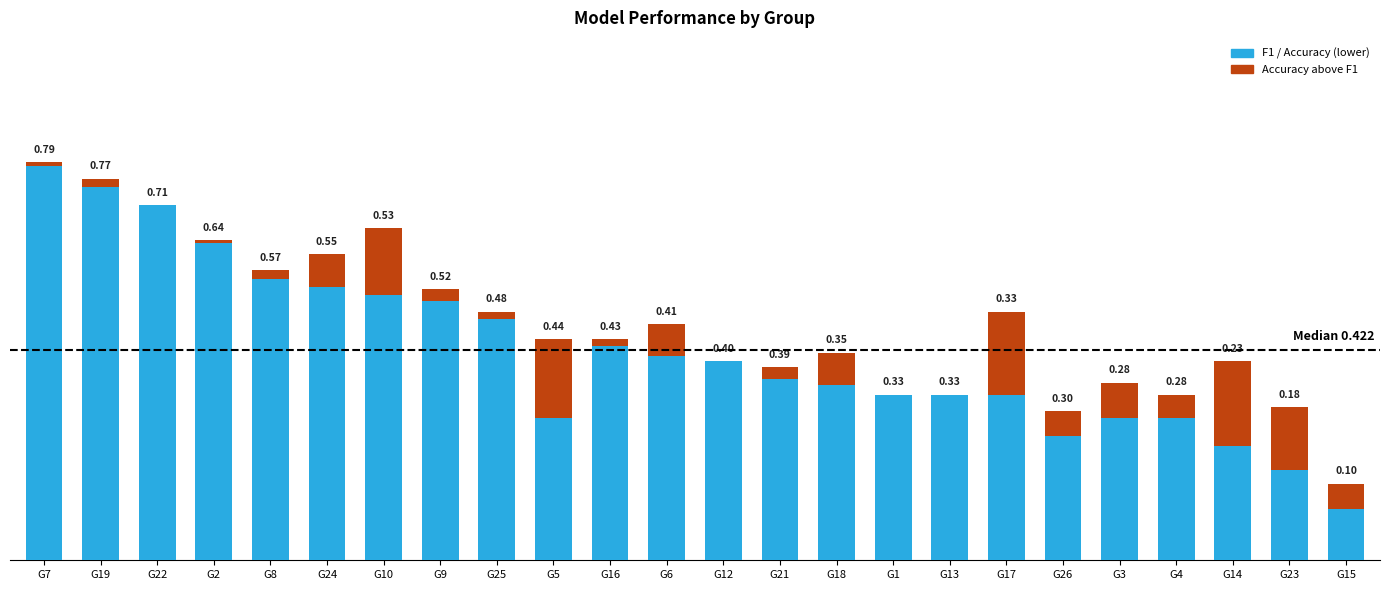

How many data points does each series have?

24